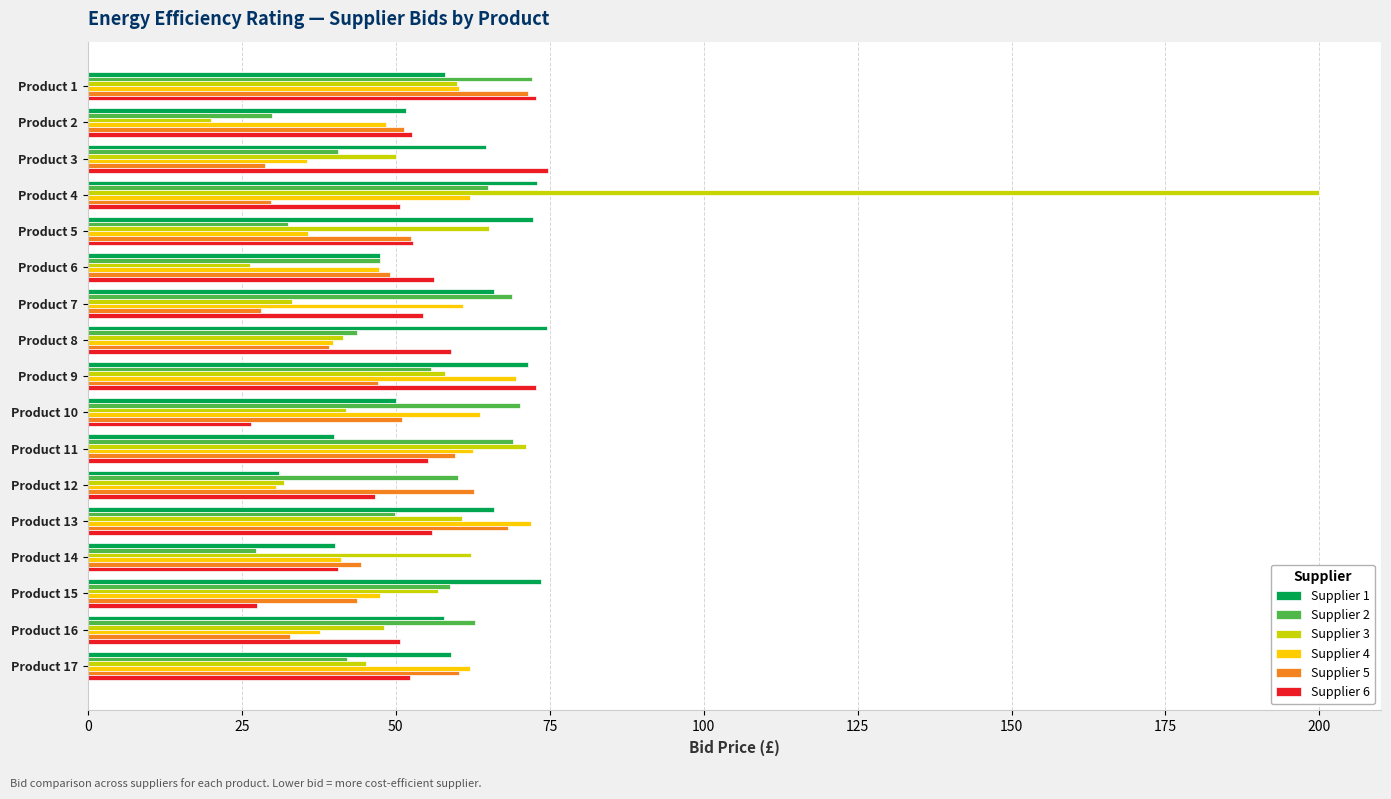

Which series has the largest range (max minus min)?

Supplier 3